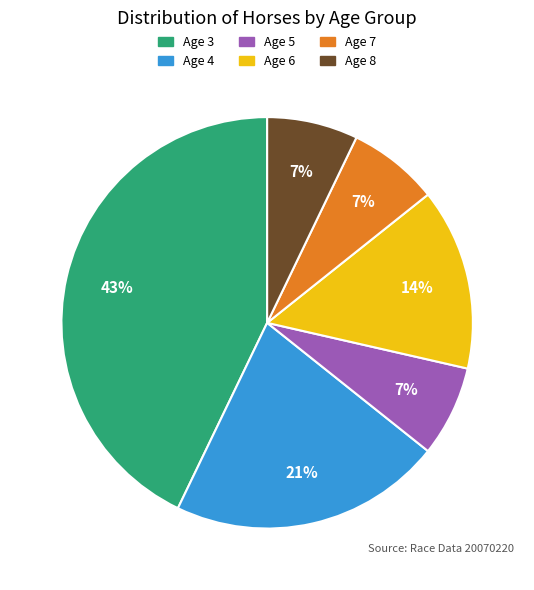

To the nearest percent, what is the average slice percentage?

17%